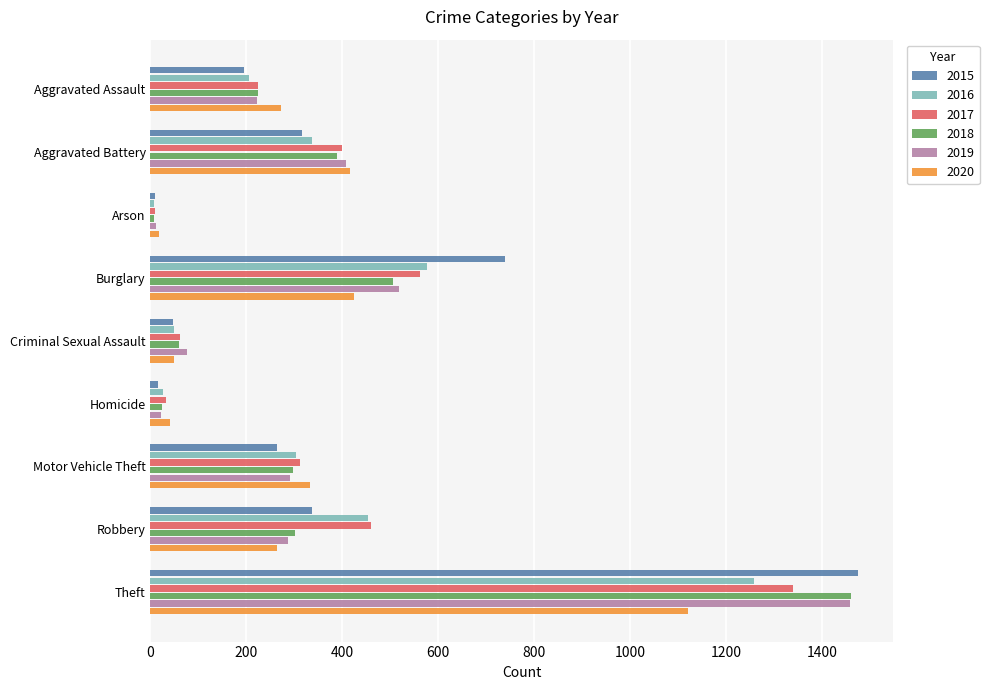

What is the spread (max minus min) of values at Robbery?

197